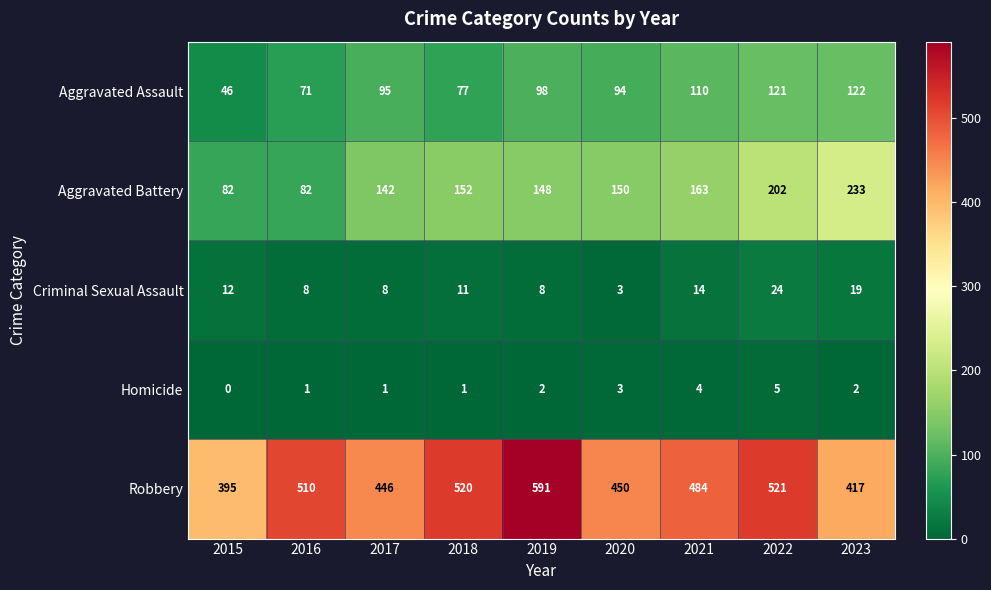

At which label is Aggravated Battery closest to 157?

2018